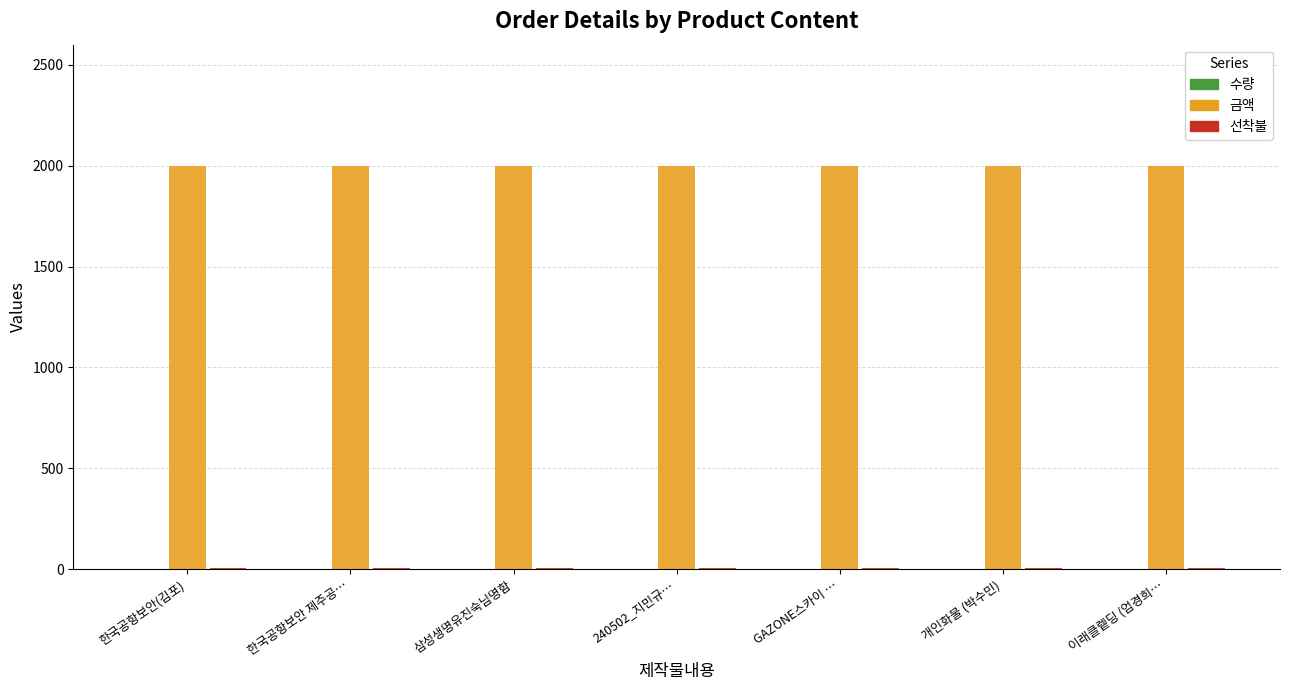

Is it true that 금액 equals 2000 at GAZONE스카이 …?

True